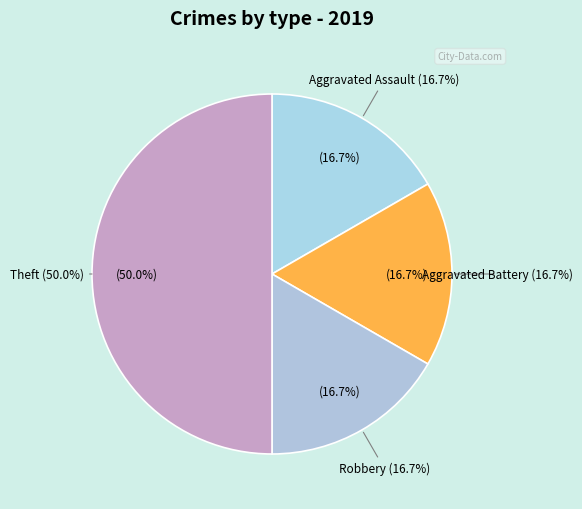

What is the smallest slice in the pie chart?

Aggravated Assault